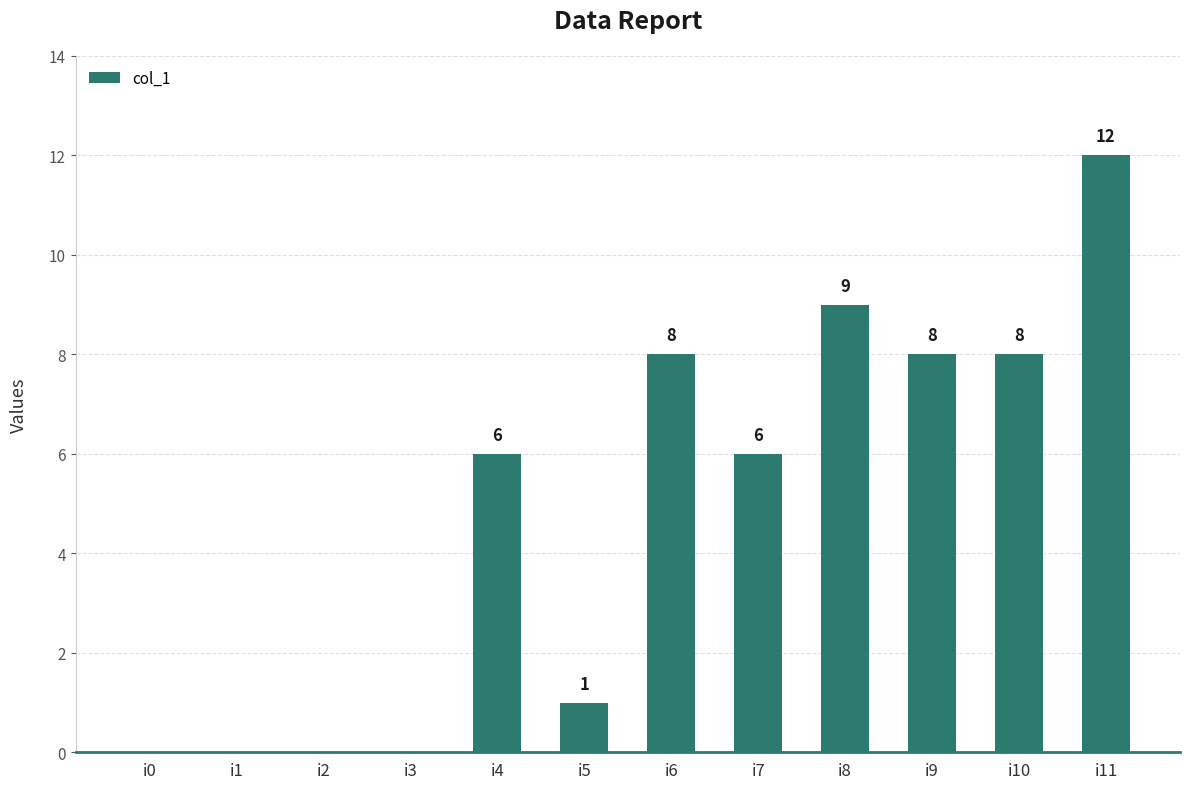

Reading left to right, transcribe all the data shown in this chart.

i0=0	i1=0	i2=0	i3=0	i4=6	i5=1	i6=8	i7=6	i8=9	i9=8	i10=8	i11=12